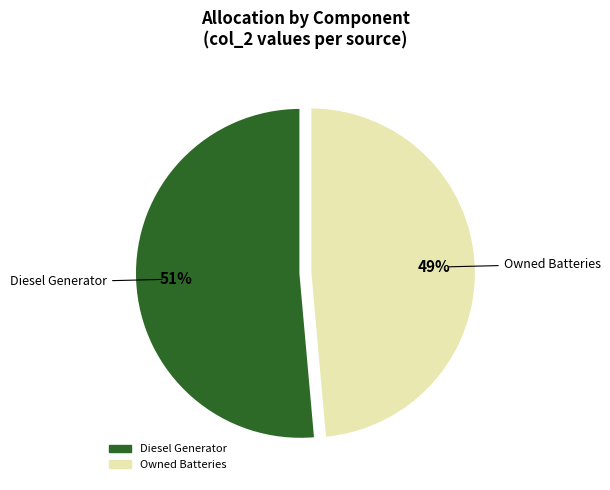

To the nearest percent, what is the average slice percentage?

50%